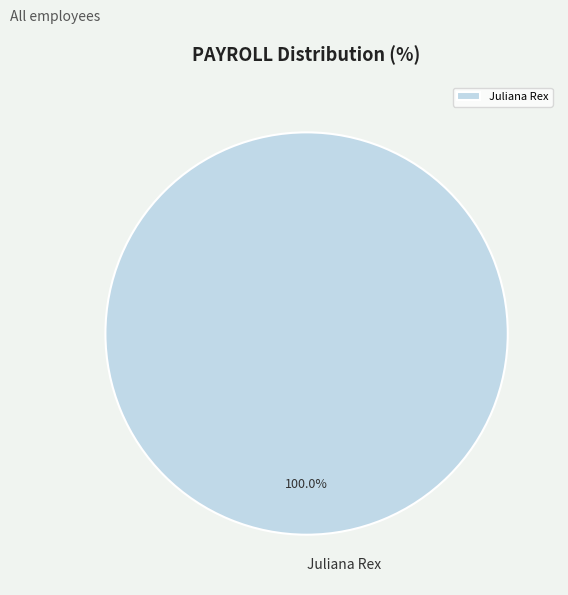

How many segments does this pie chart have?

1